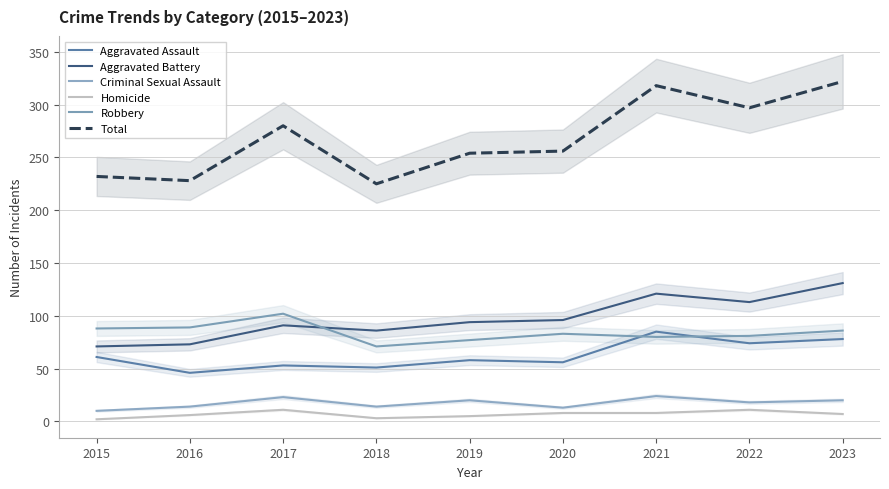

The value of Homicide at 2015 is 1. True or false?

False